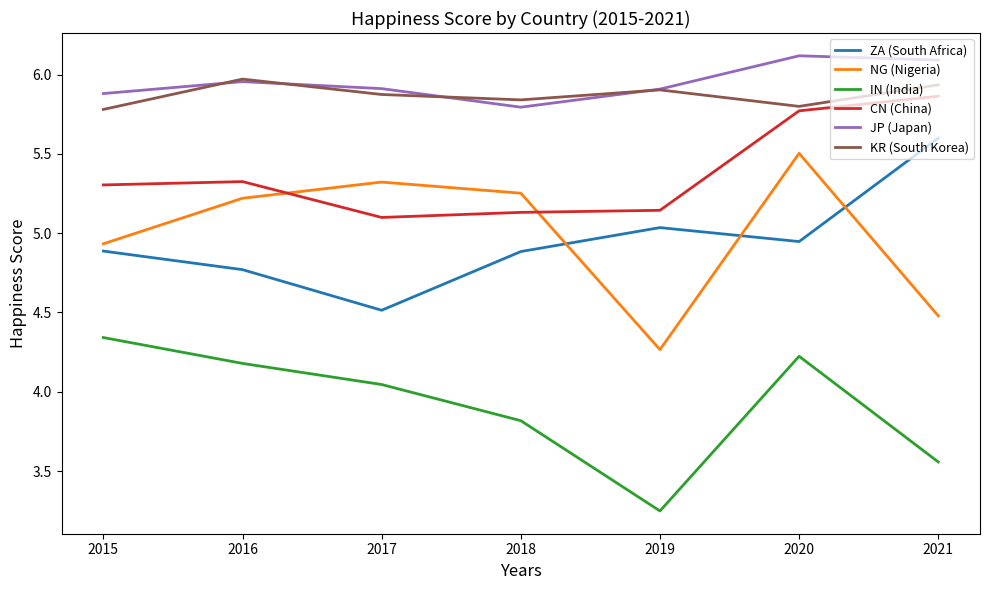

Is the value of ZA (South Africa) at 2021 greater than the value of NG (Nigeria) at 2018?

Yes